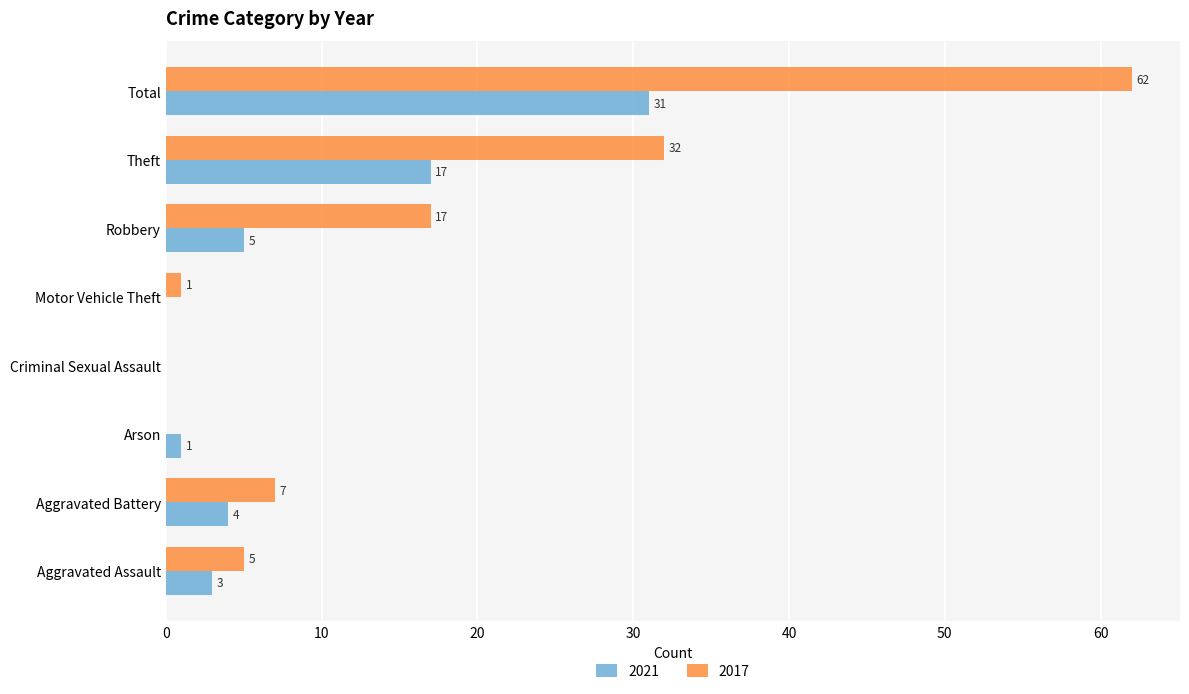

What is the sum of the 2021 values at Aggravated Battery and Criminal Sexual Assault?

4